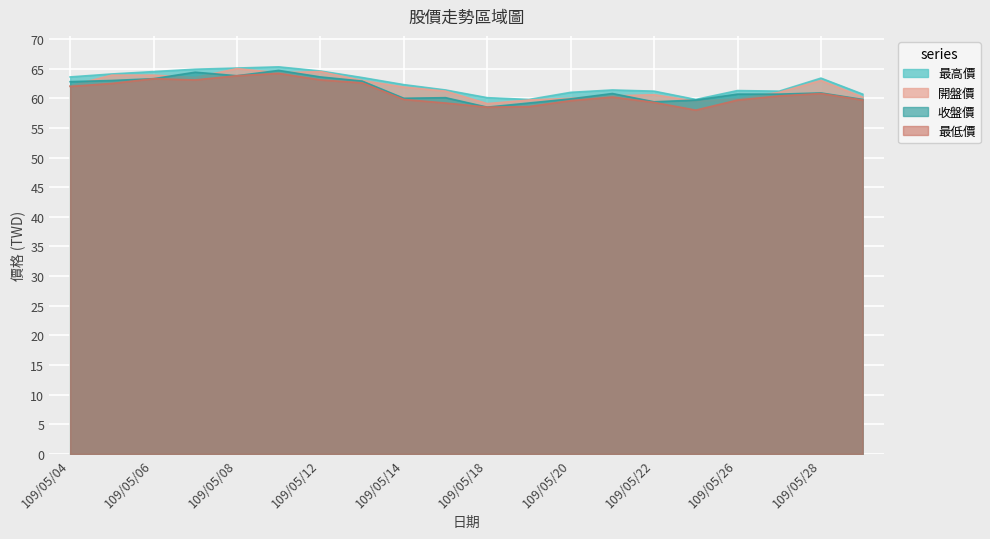

How many interior local valleys does the 最低價 series have?

3